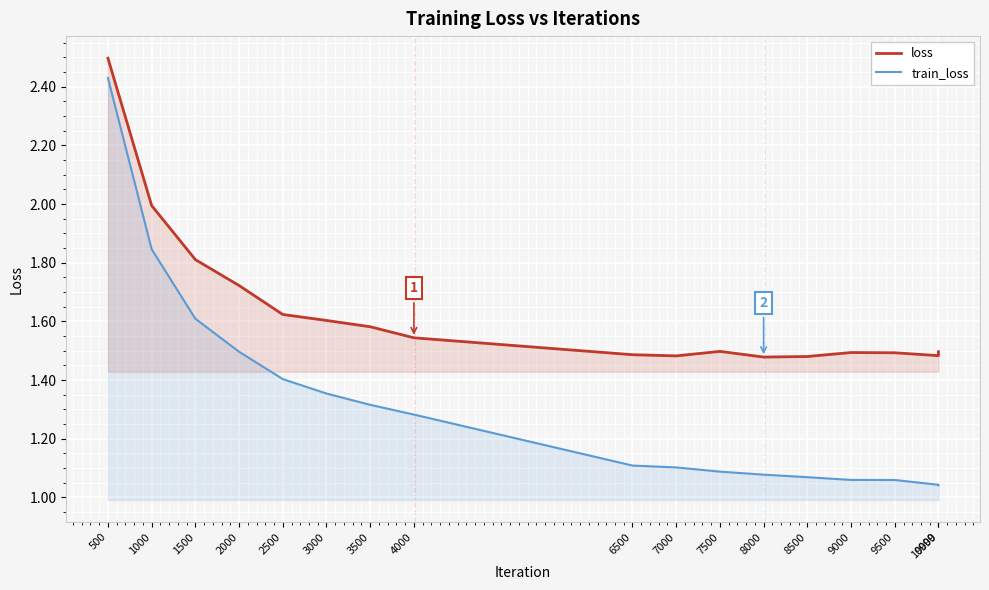

The value of loss at 8500 is 0.5. True or false?

False